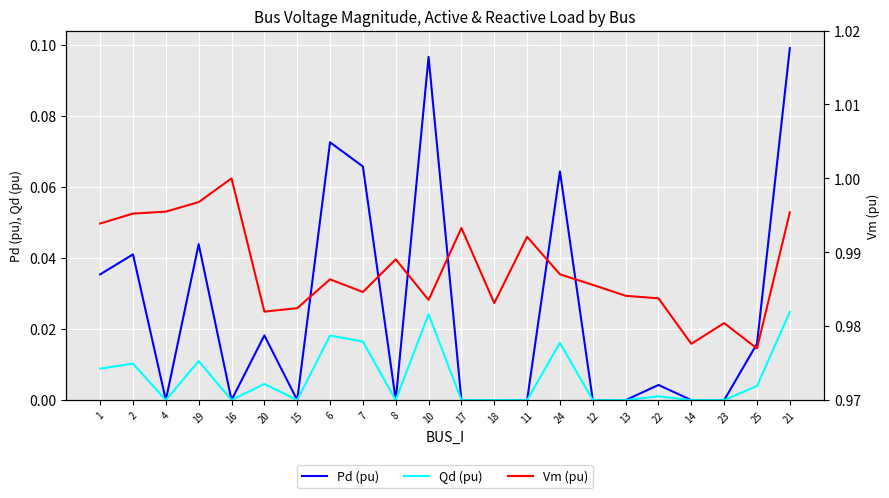

The Pd (pu) series shows 0.1 at 21. True or false?

True